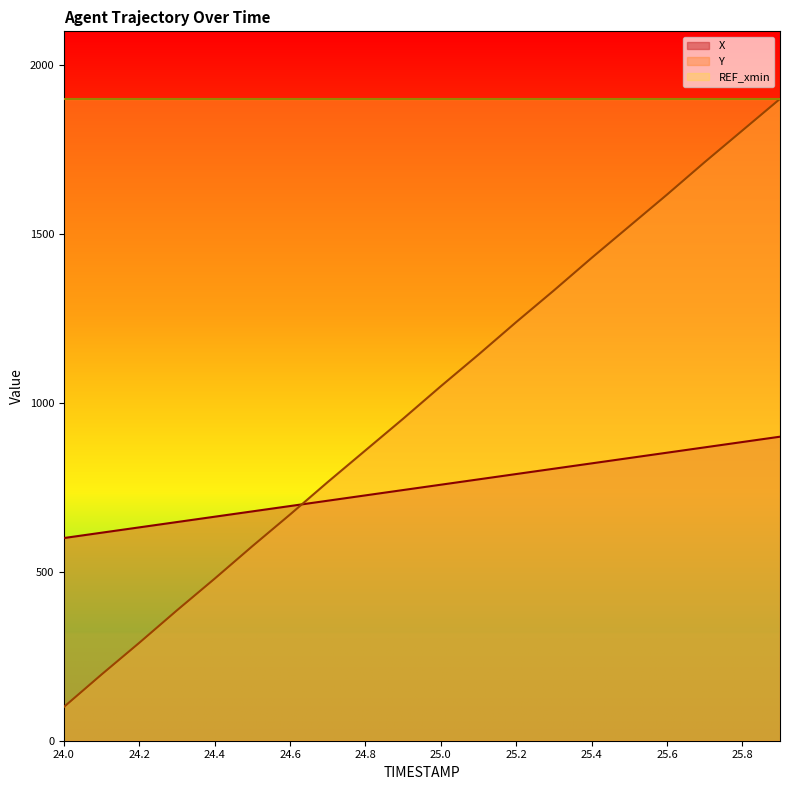

Read the Y value at 25.5.

836.8